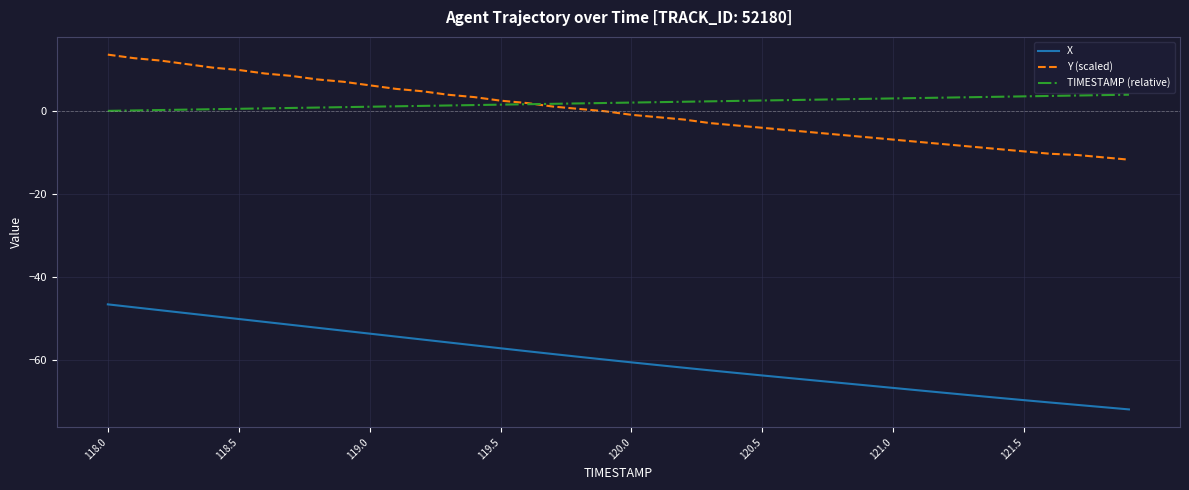

What is the highest value of the TIMESTAMP (relative) series?

3.9